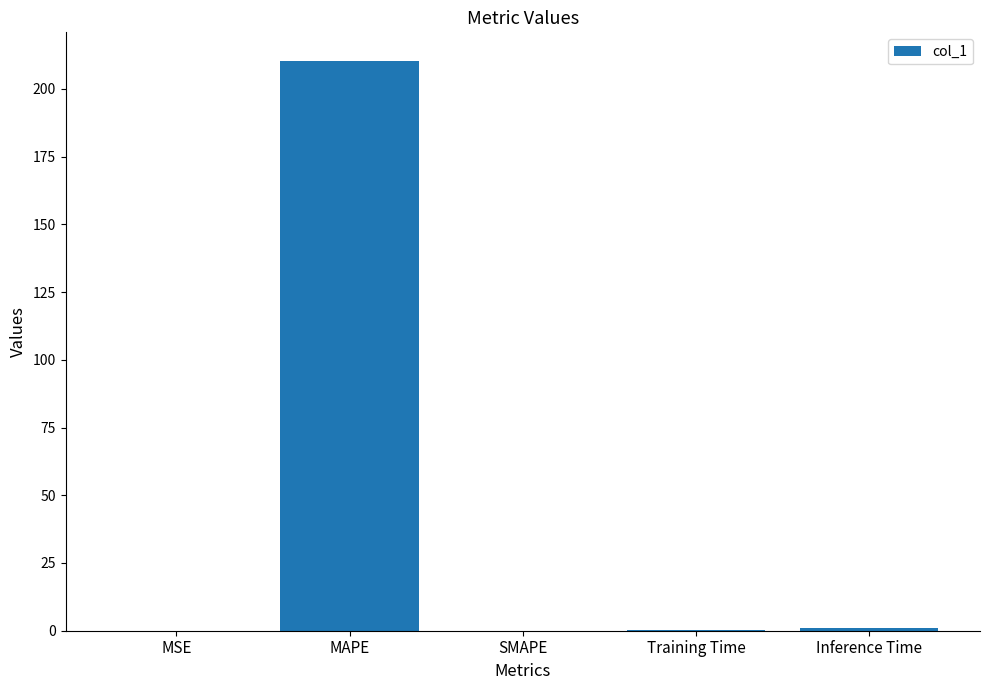

Is it true that the value at Training Time is 0.1?

True